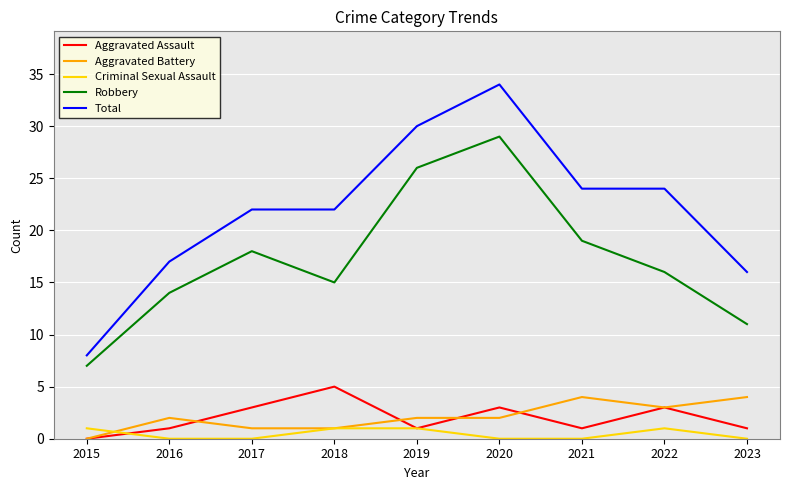

Which series has the largest range (max minus min)?

Total